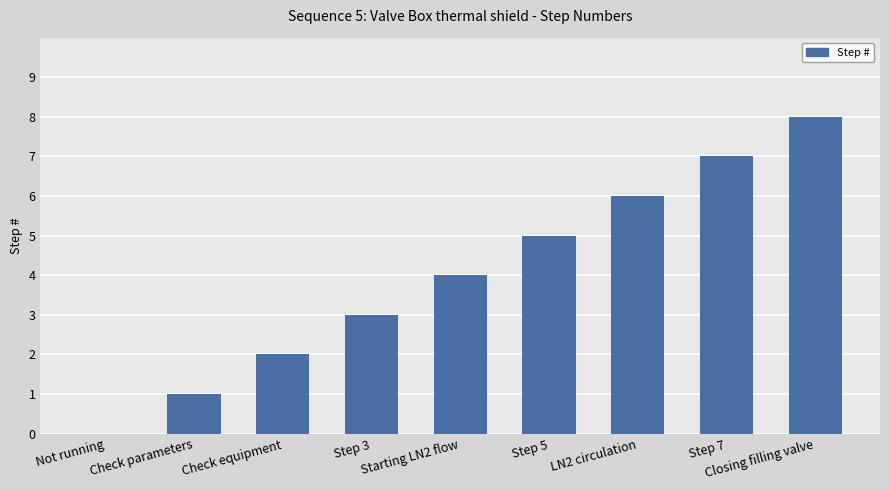

Reading left to right, list all the values displayed in this chart.

0	1	2	3	4	5	6	7	8